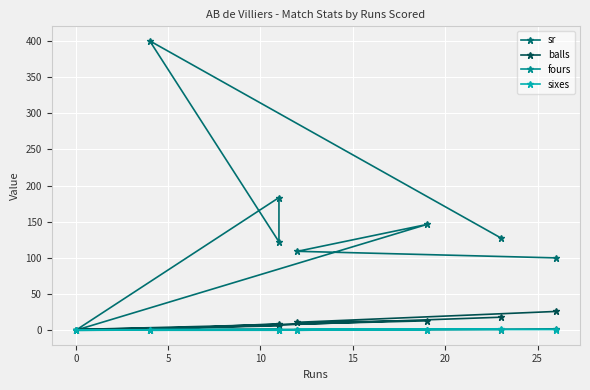

What is the difference between the second highest and second lowest values in the sr series?

83.3